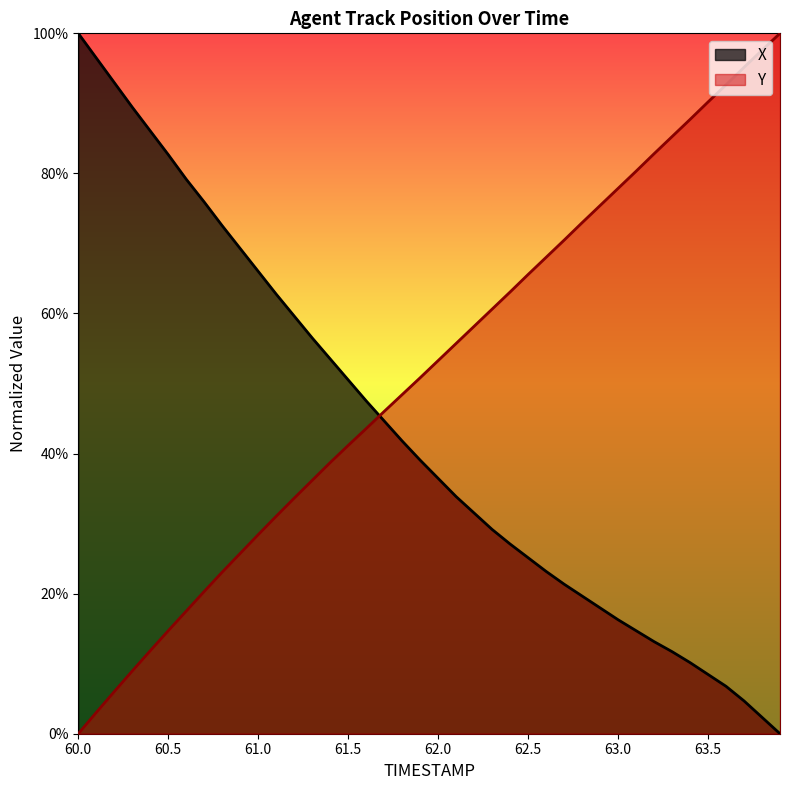

Which category has the highest value in the X series?

60.0